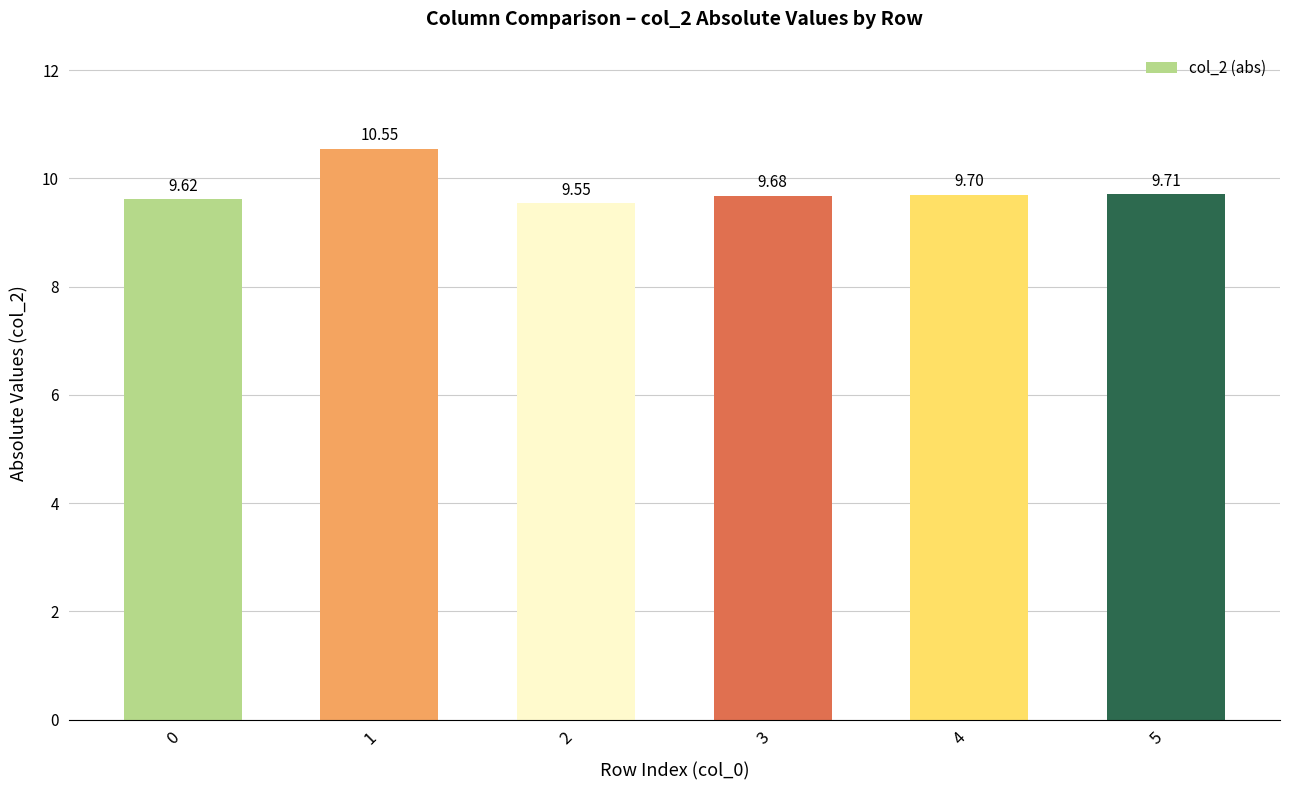

List the labels in order of value, smallest first.

2, 0, 3, 4, 5, 1